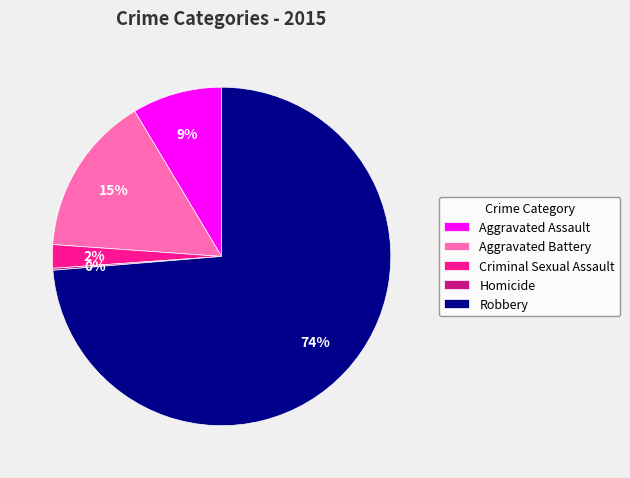

To the nearest percent, what is the difference between the largest and smallest slice percentages?

74%